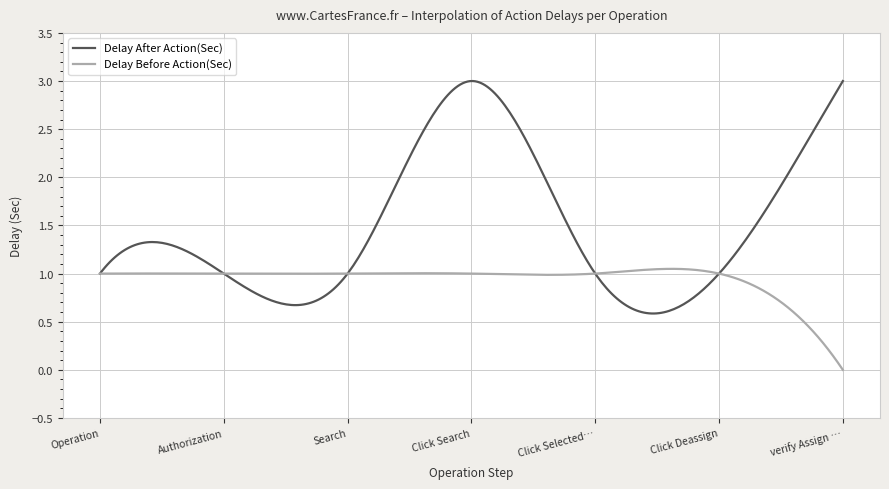

True or false: Delay Before Action(Sec) and Delay After Action(Sec) intersect in this chart.

True